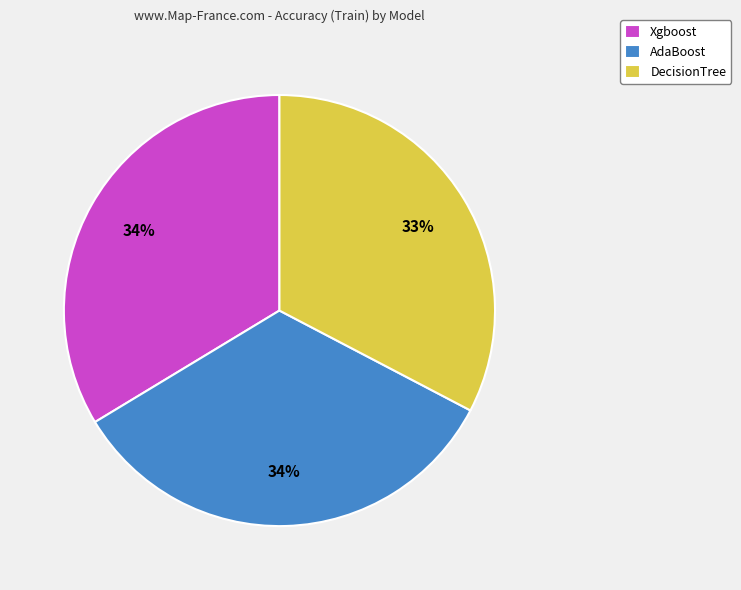

What percentage is the DecisionTree slice, to the nearest percent?

33%